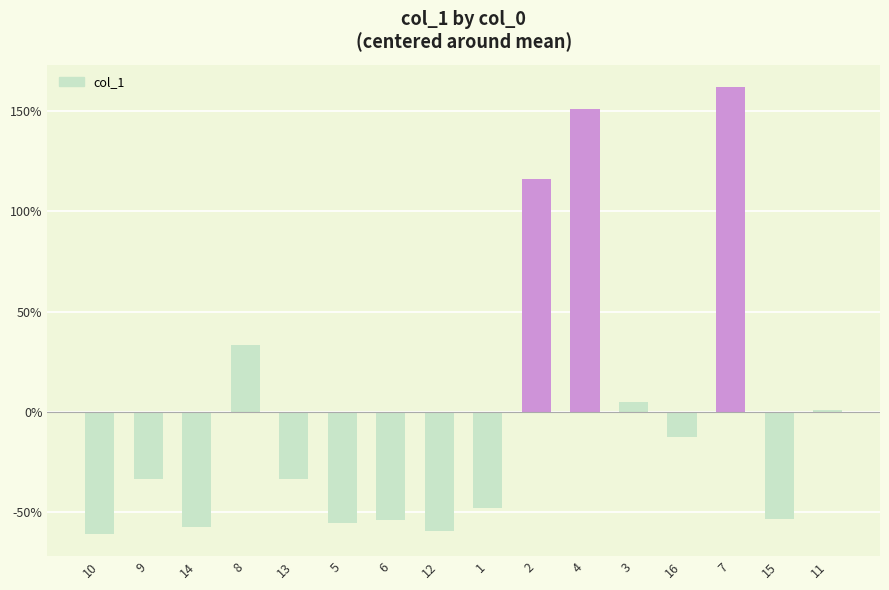

What is the sum of the values at 4 and 7?

313.1